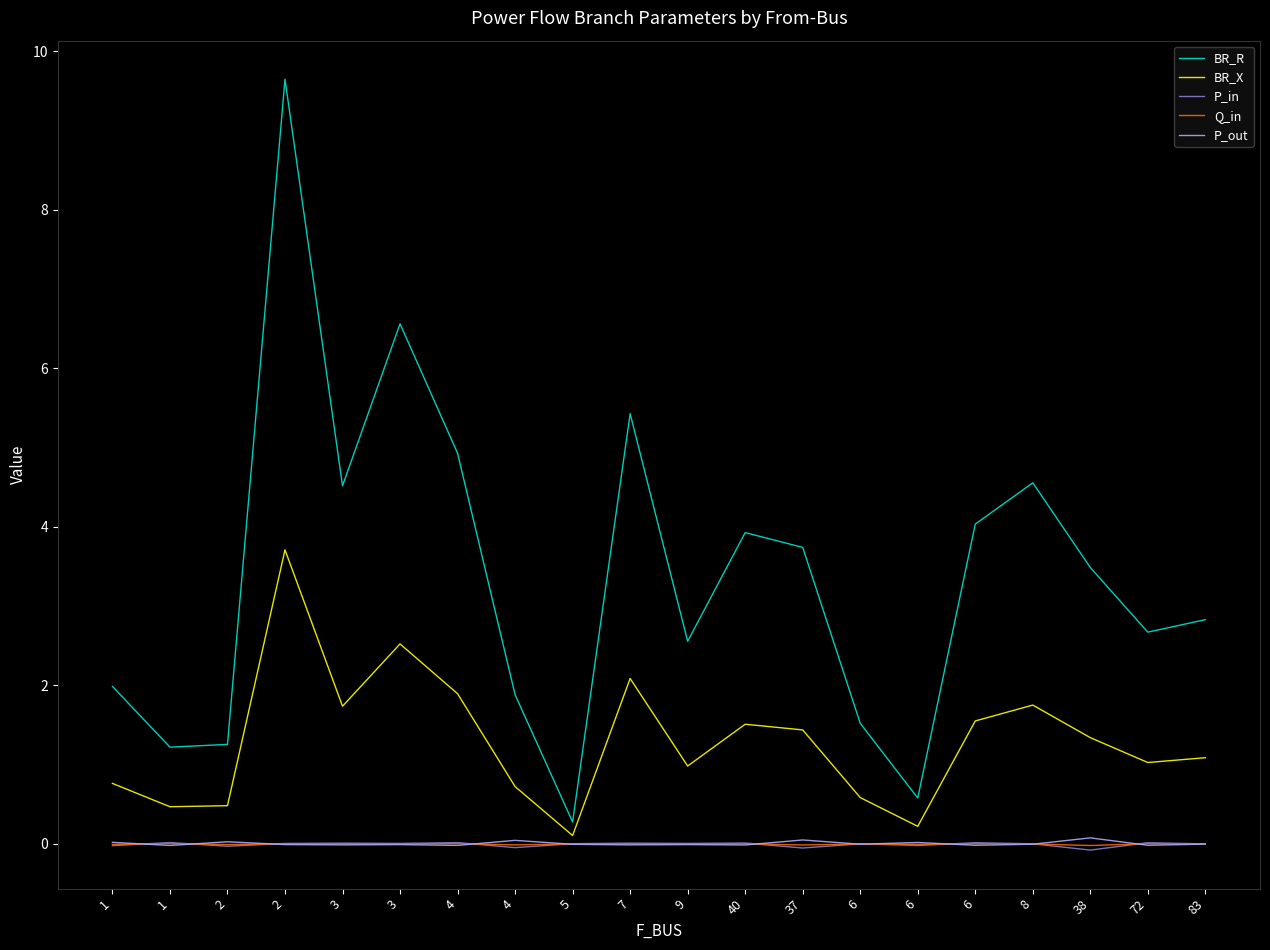

At which label is Q_in closest to 0?

83